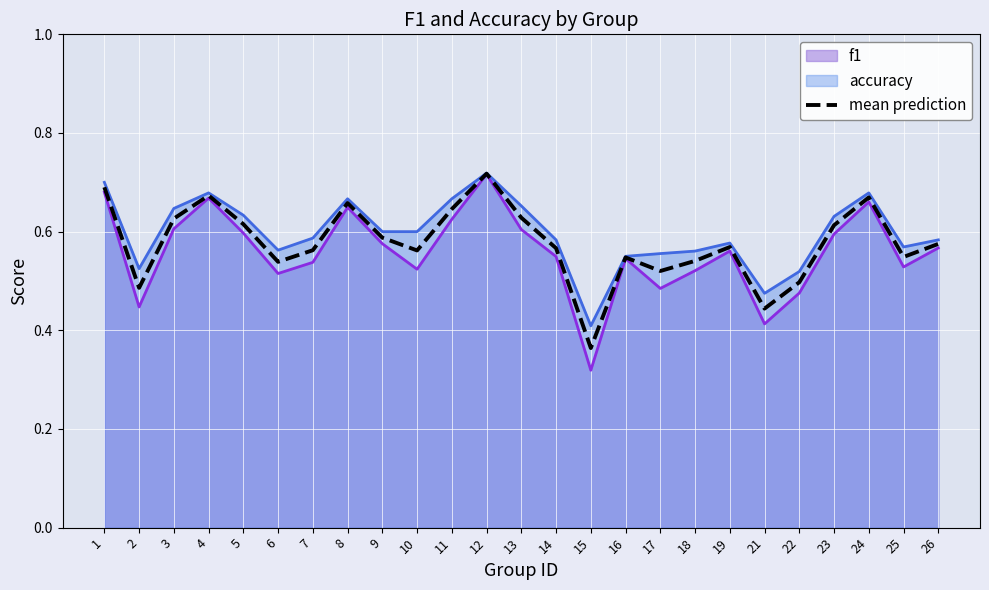

Which has a higher value, 21 or 10?

10